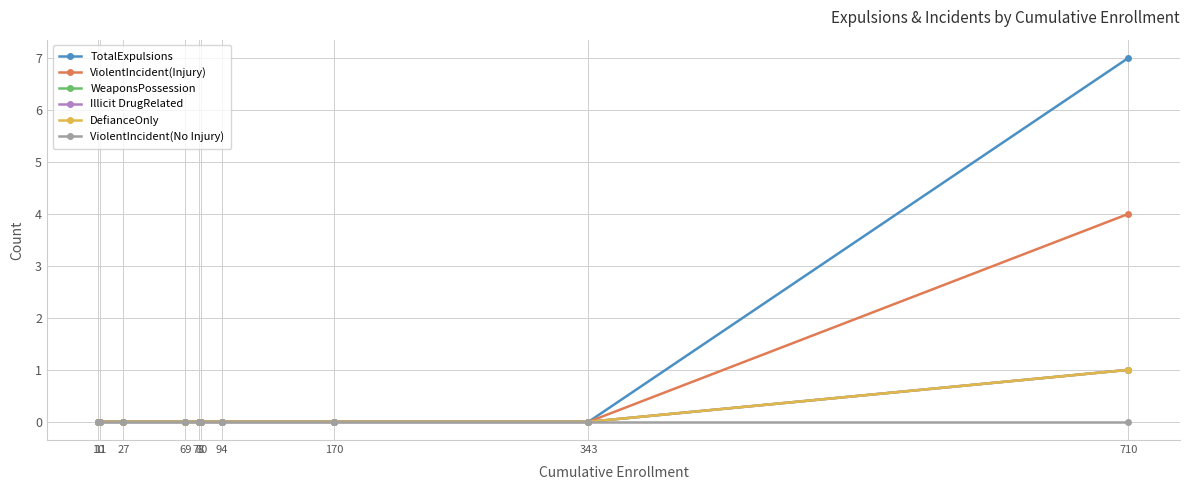

How many lines are shown in the chart?

6